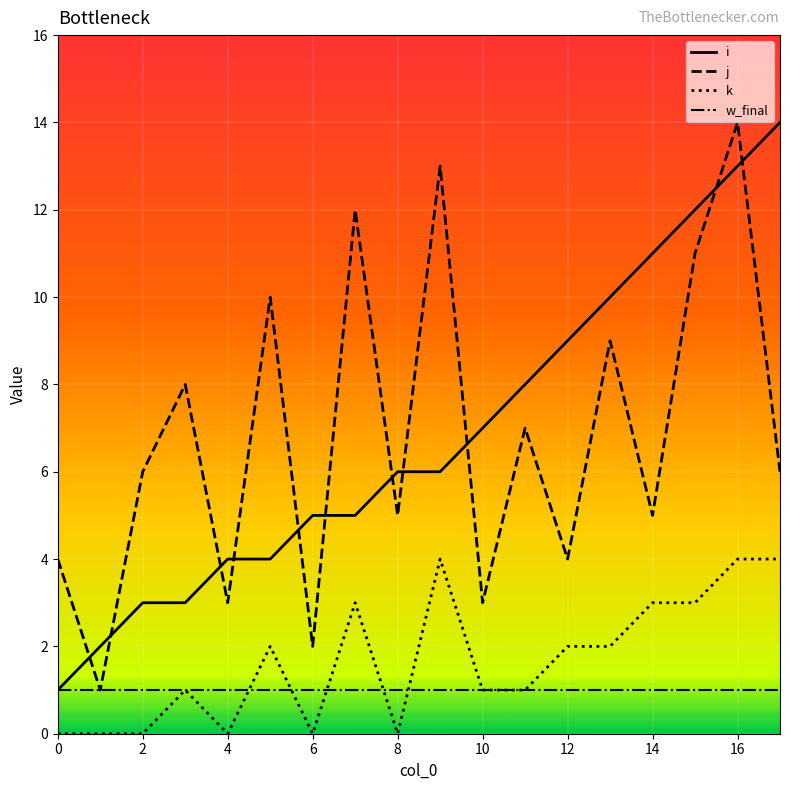

How many intersections are there between j and i?

11